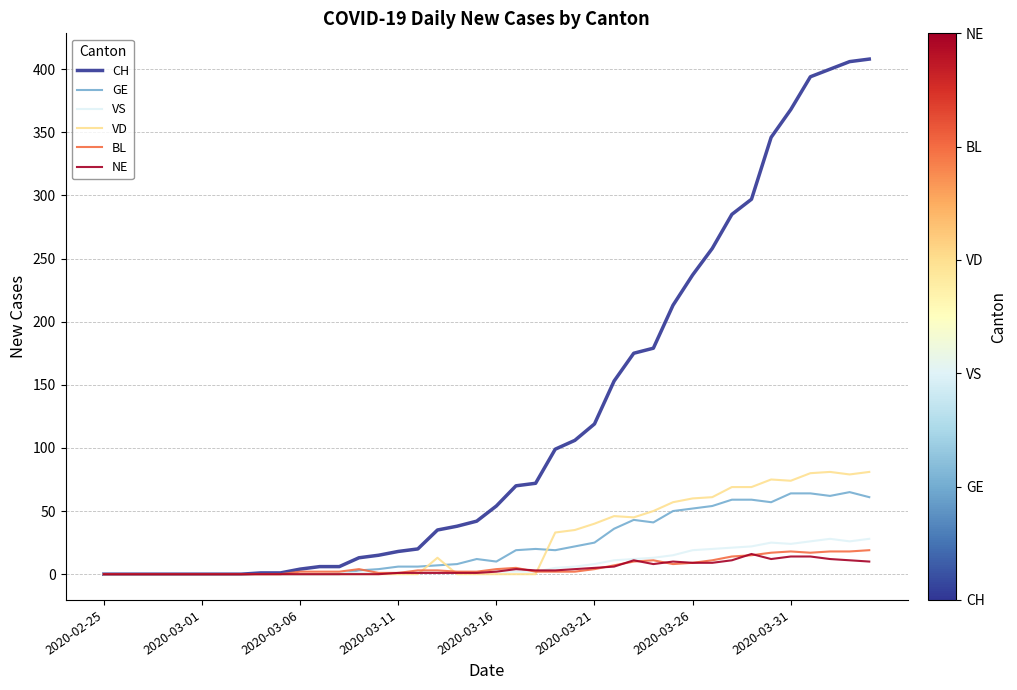

What is the greatest value displayed?

408